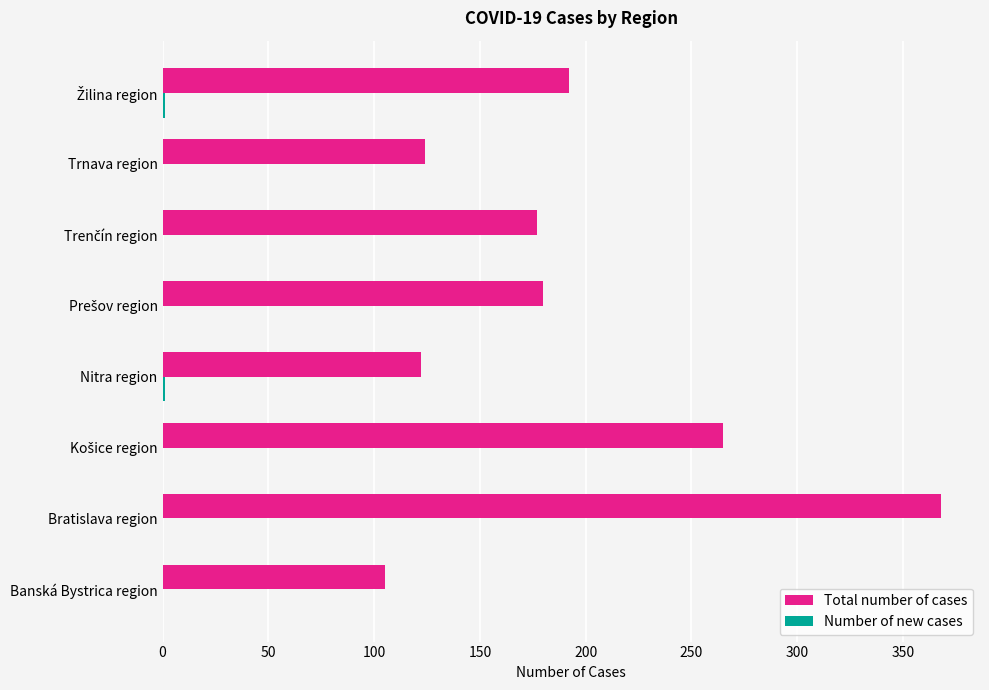

Count the number of data series in this chart.

2